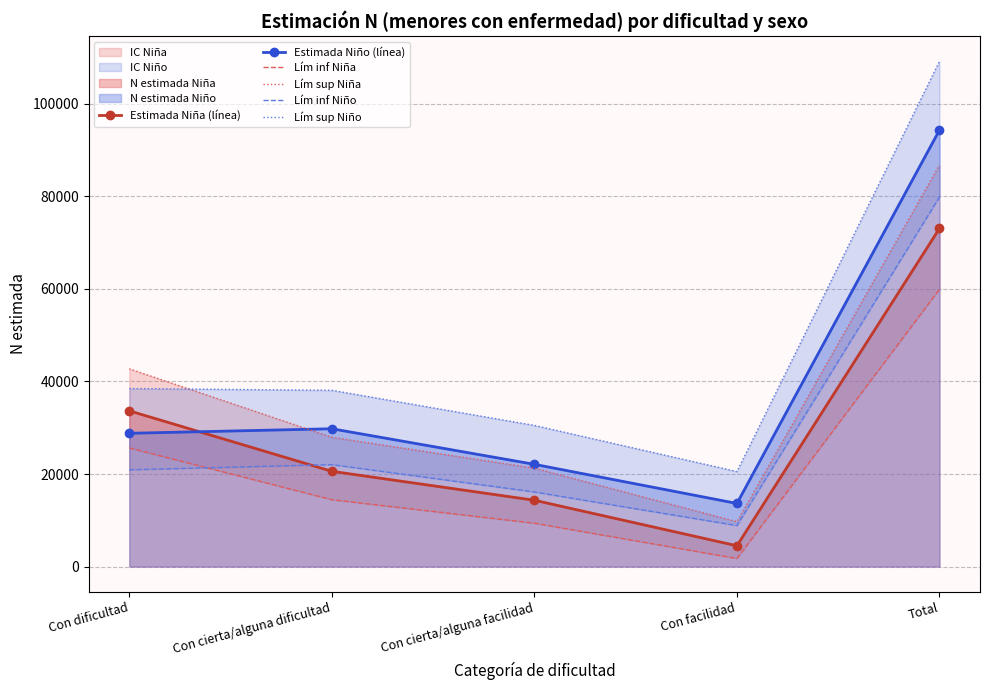

Between which two adjacent categories do Estimada Niño (línea) and Lím sup Niña first intersect?

Con dificultad and Con cierta/alguna dificultad